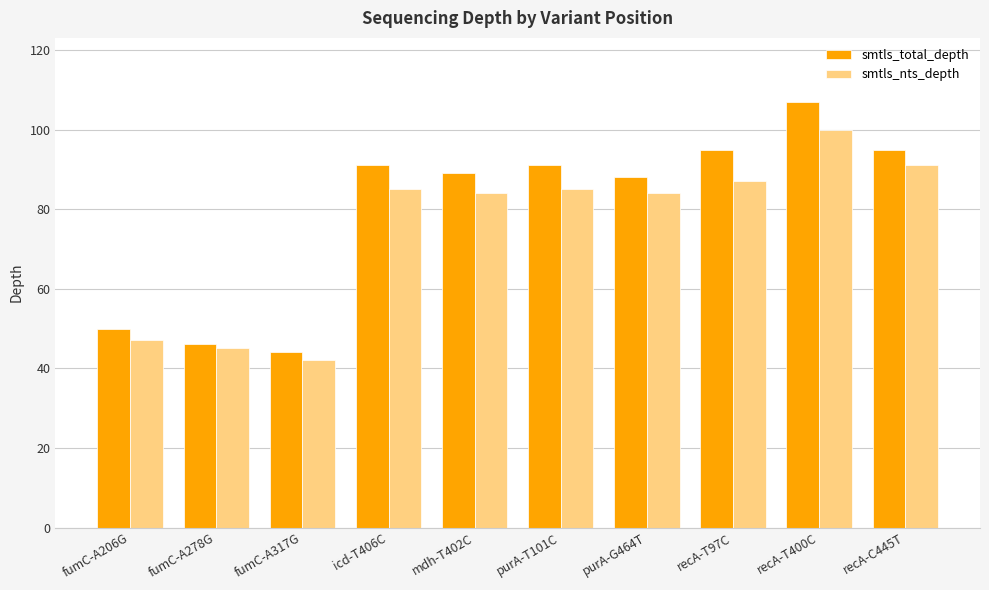

What is the spread (max minus min) of values at recA-T400C?

7